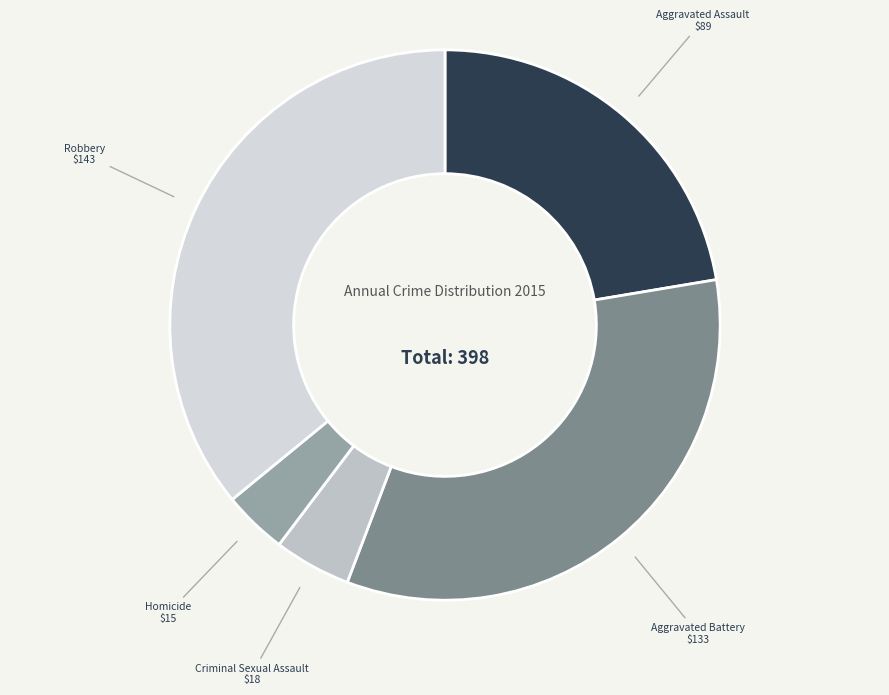

Approximately how many times larger is the value at Aggravated Assault compared to Criminal Sexual Assault?

4.9